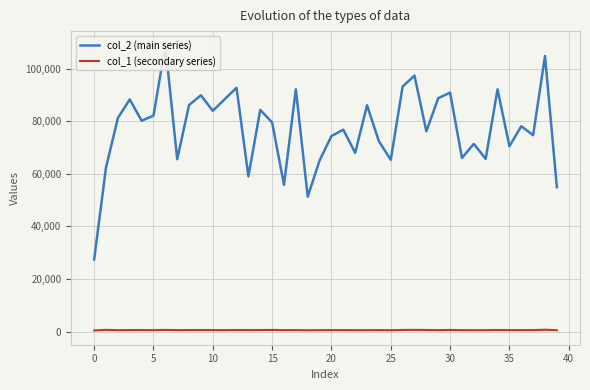

How many lines are shown in the chart?

2